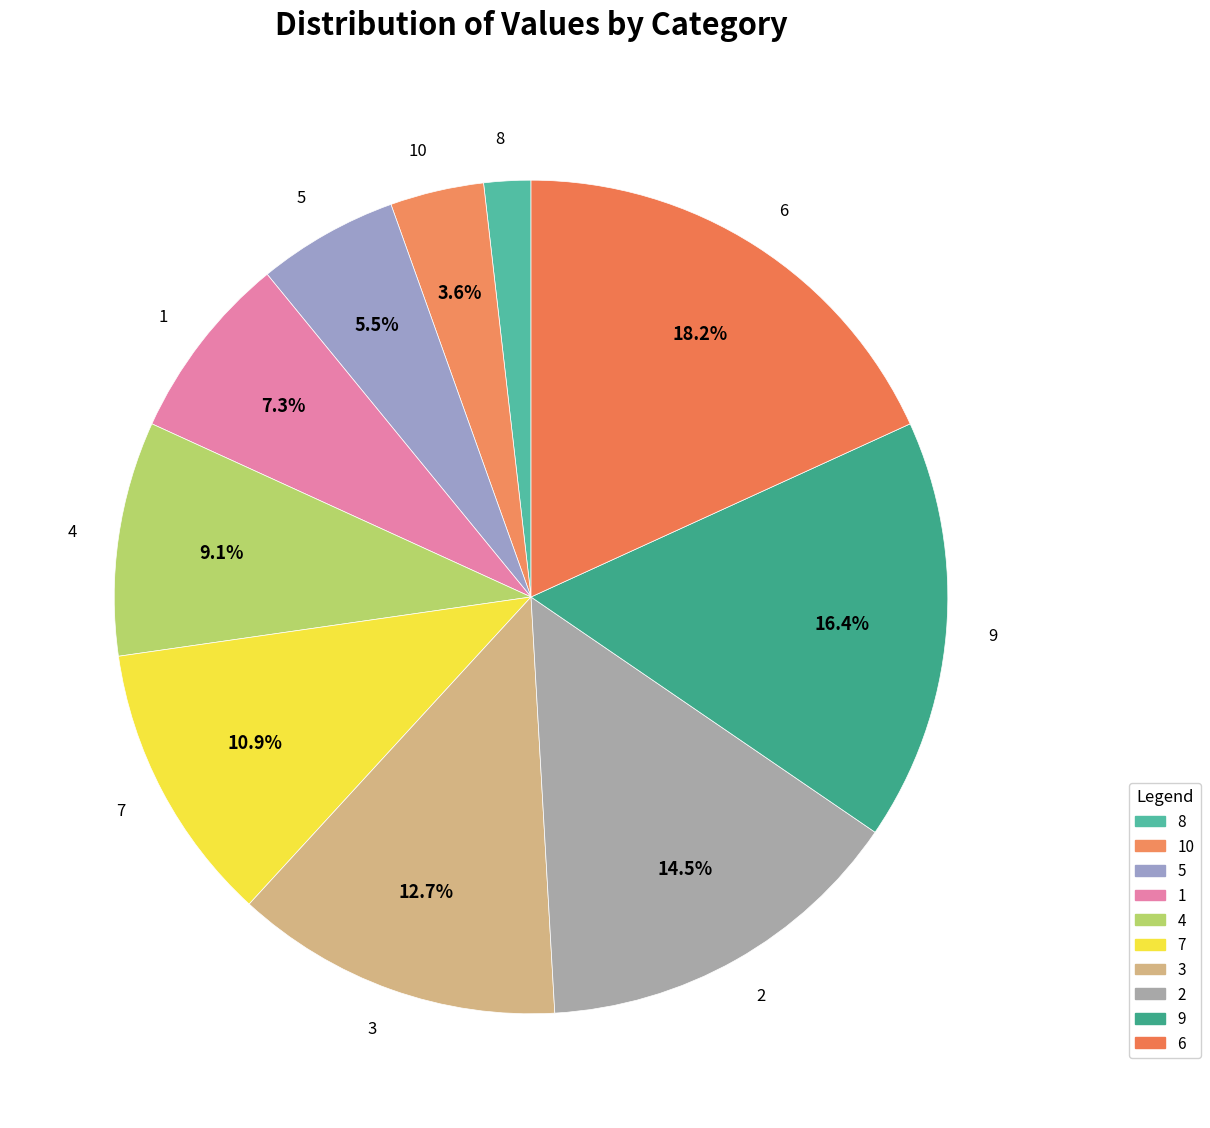

Do 10 and 4 together represent more than half of the pie?

No